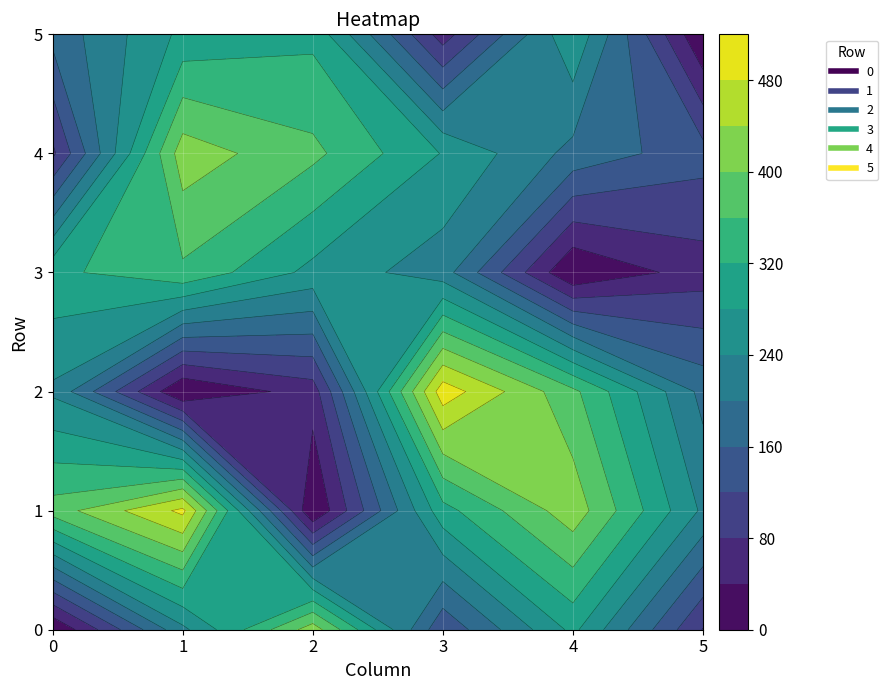

Which series has the widest spread of values?

2